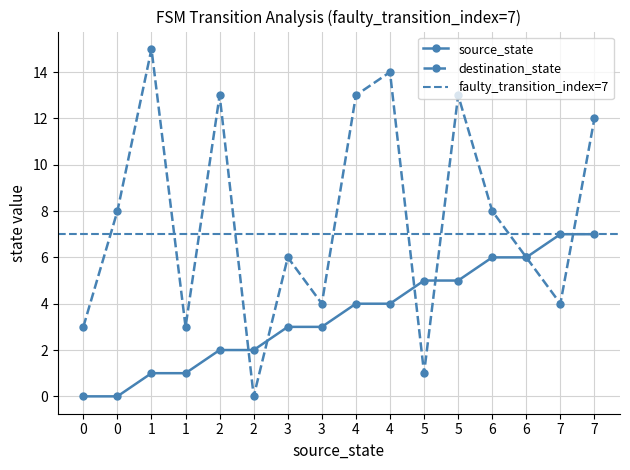

Which has a higher value, 6 or 0?

6